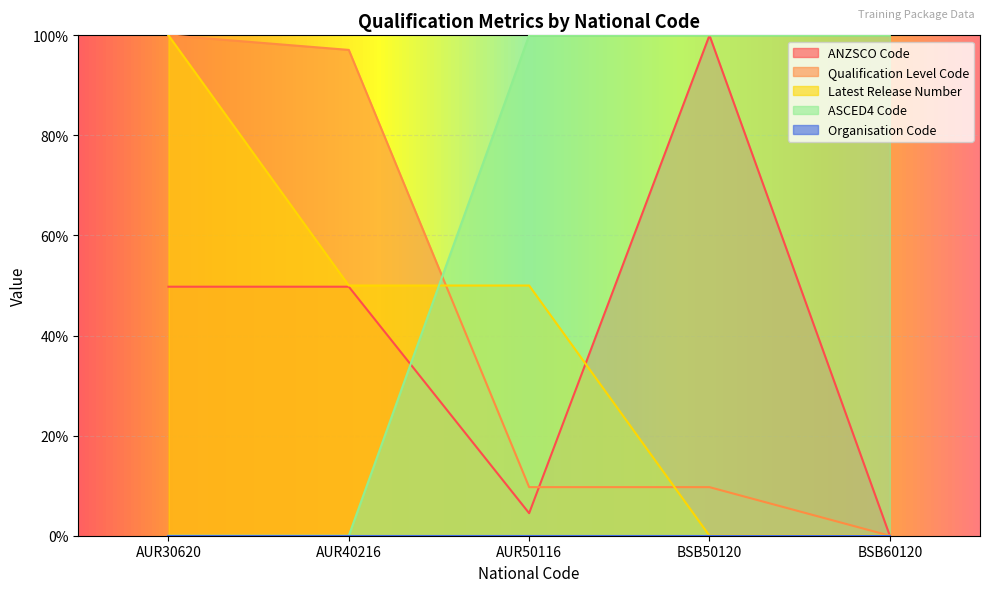

How many lines are shown in the chart?

5